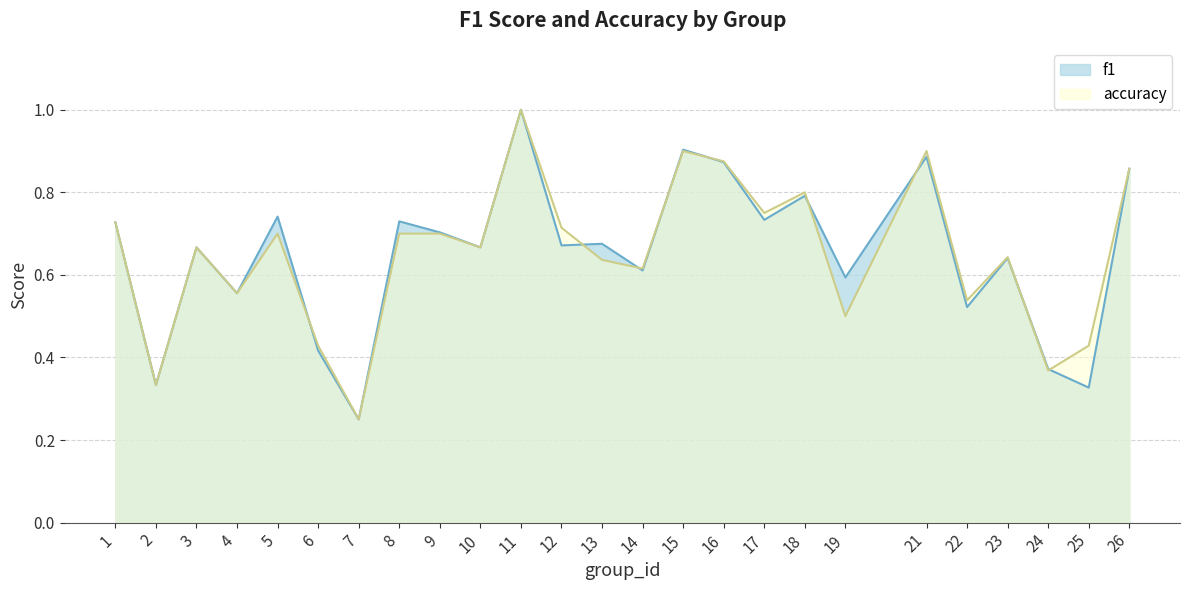

Which series has the largest range (max minus min)?

f1